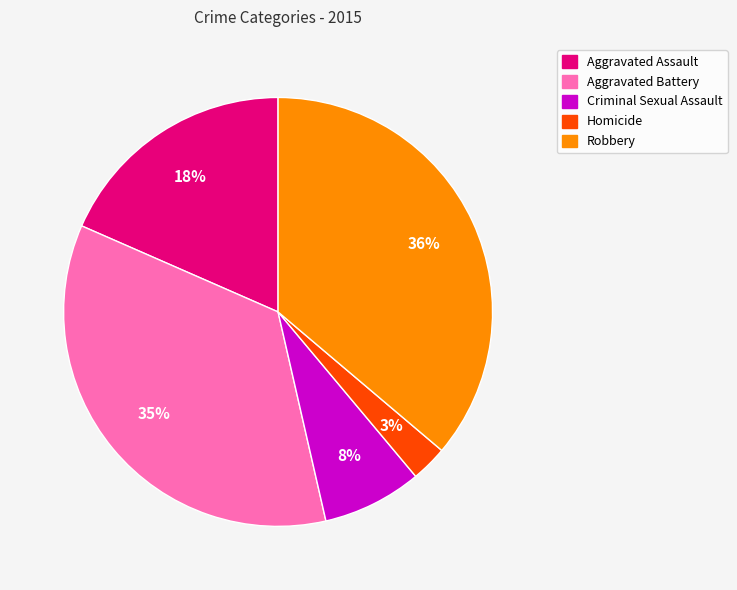

Is Aggravated Assault the majority of the pie?

No